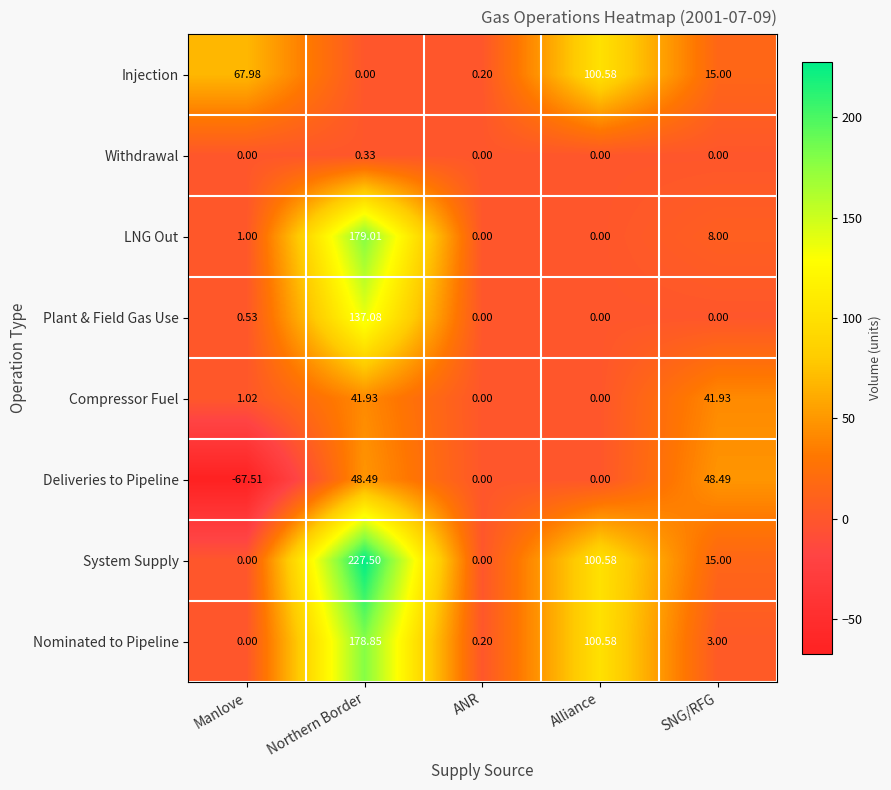

At which label is Injection closest to 50?

Manlove